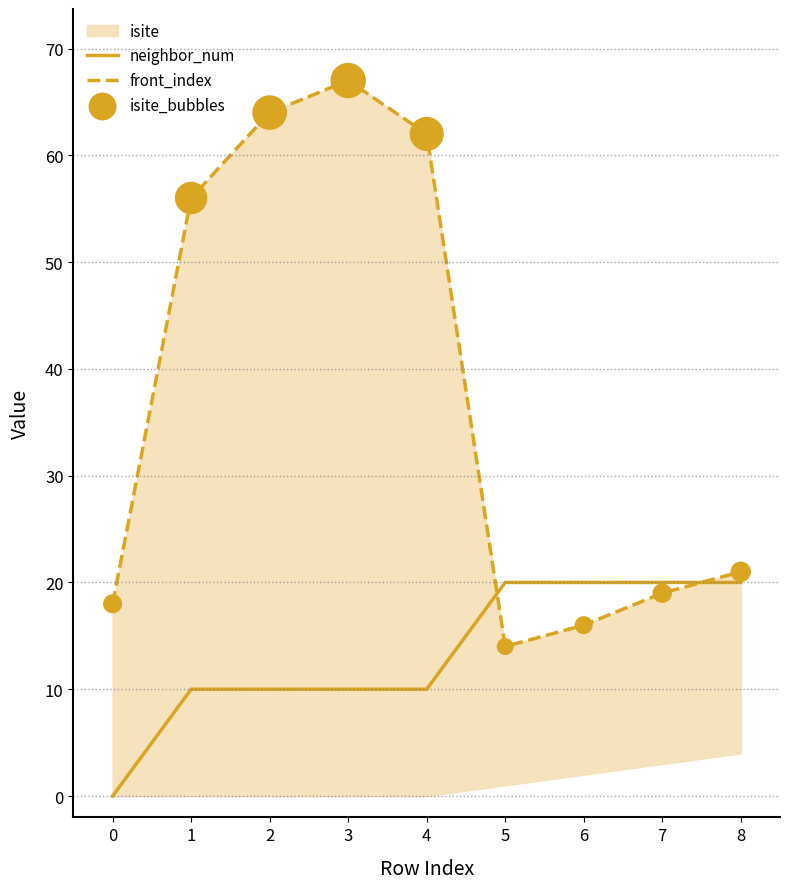

True or false: neighbor_num has a value of 10 at 3.

True